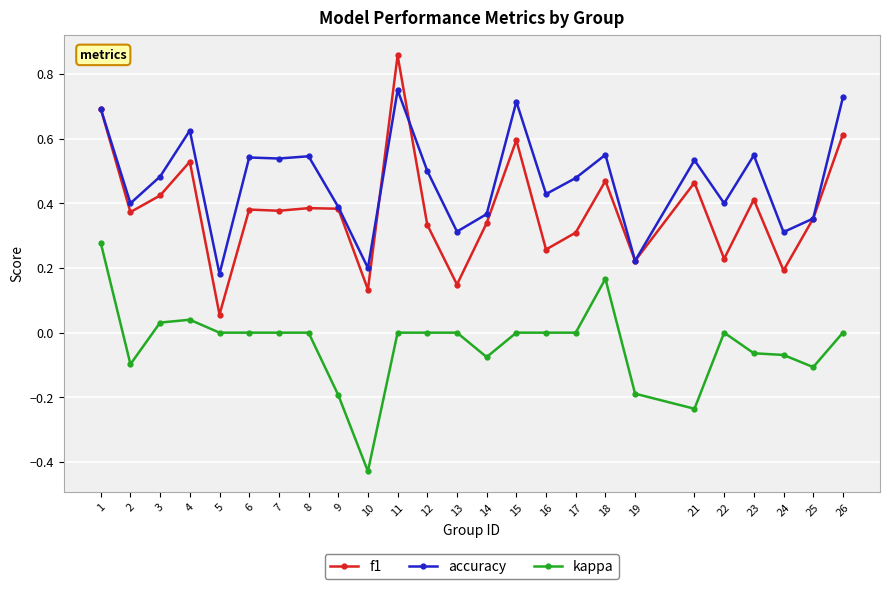

How many lines are shown in the chart?

3